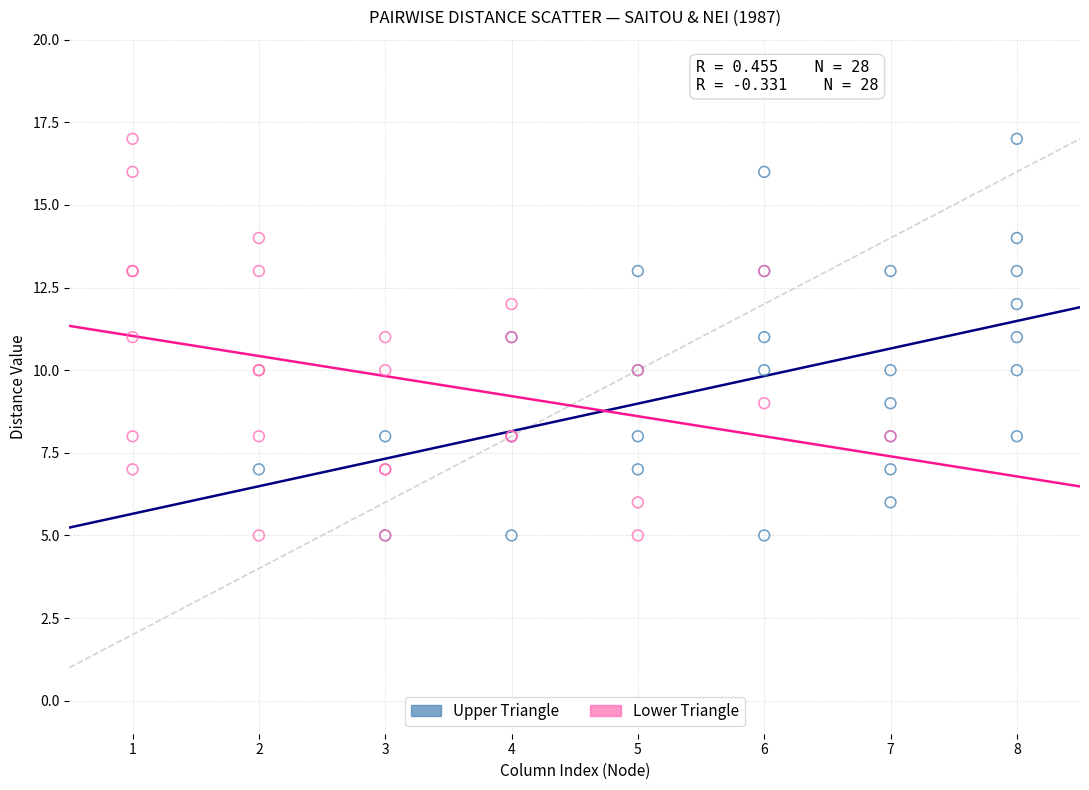

What are all the series names shown in the legend?

Upper Triangle, Lower Triangle